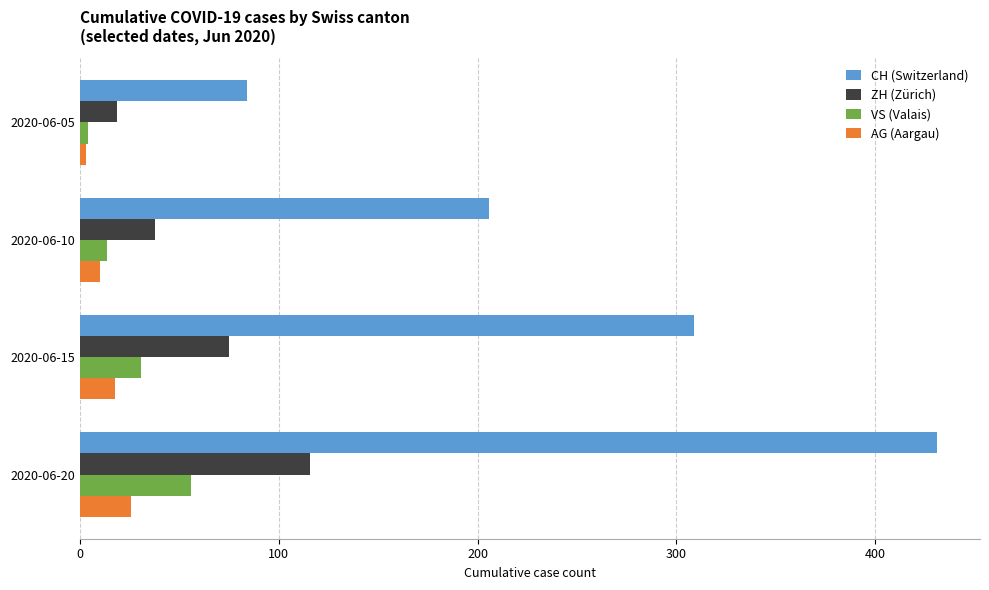

List the series in order of their peak value, lowest first.

AG (Aargau), VS (Valais), ZH (Zürich), CH (Switzerland)